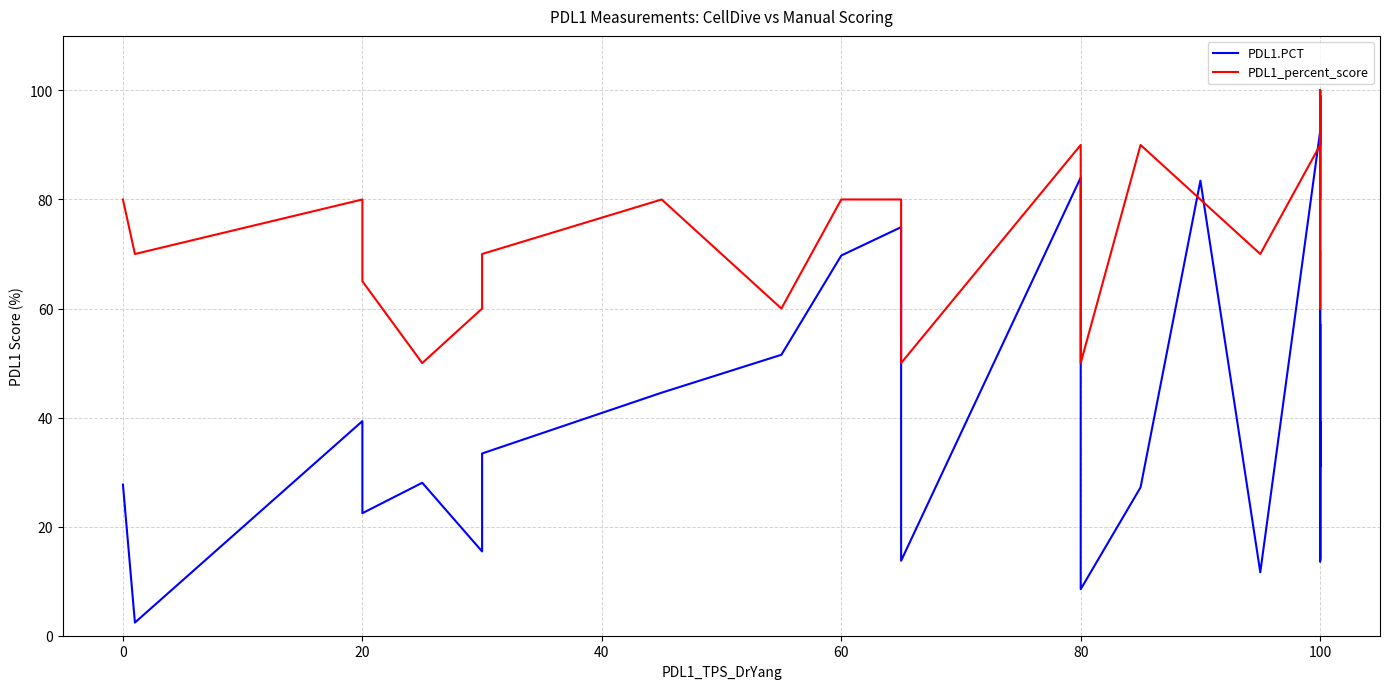

What is the sum of all PDL1_percent_score values?

2294.0